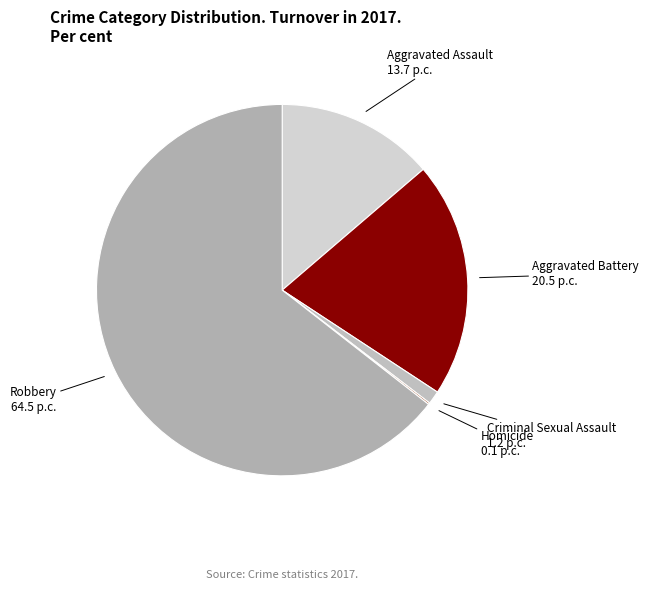

What is the largest slice in the pie chart?

Robbery